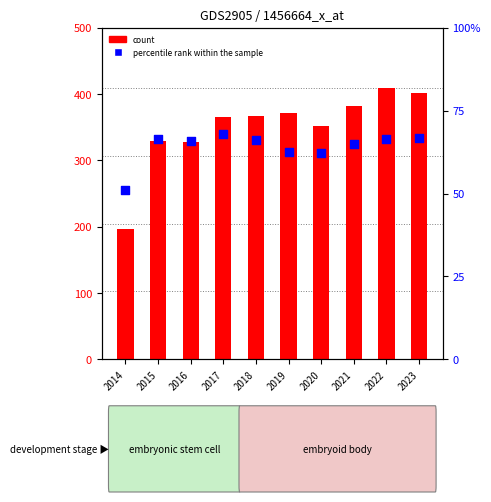

At how many categories does at least one series exceed 73?

10